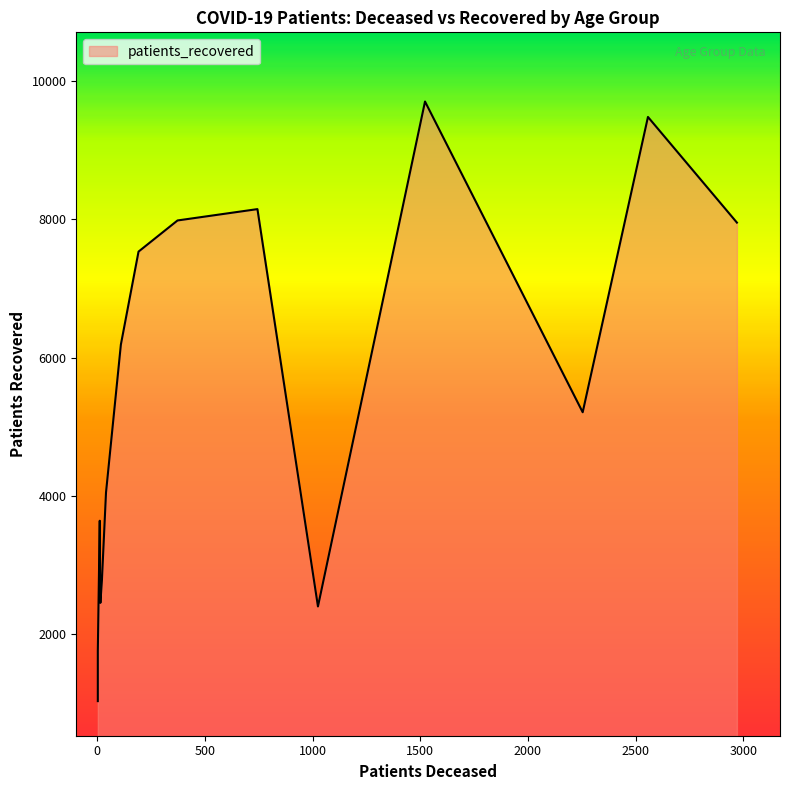

Which series has the widest spread of values?

patients_recovered